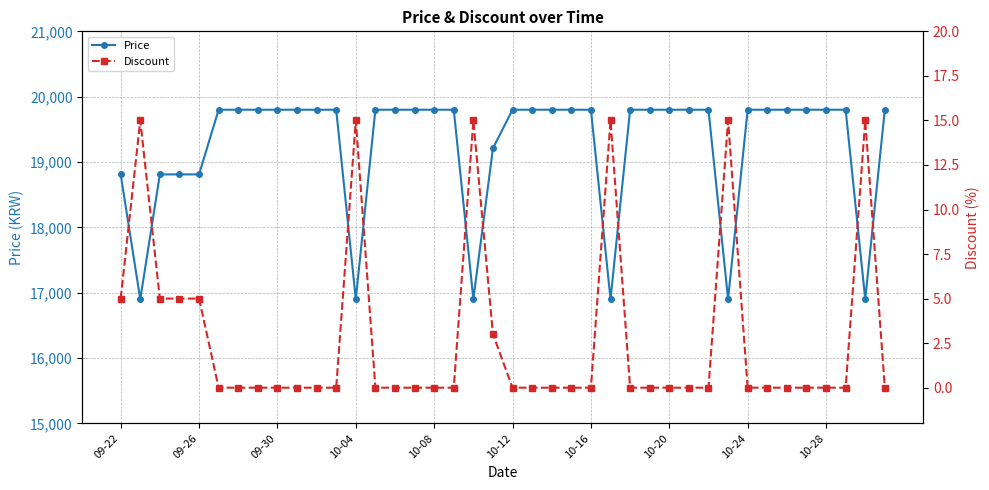

Which series has the largest total across all categories?

Price